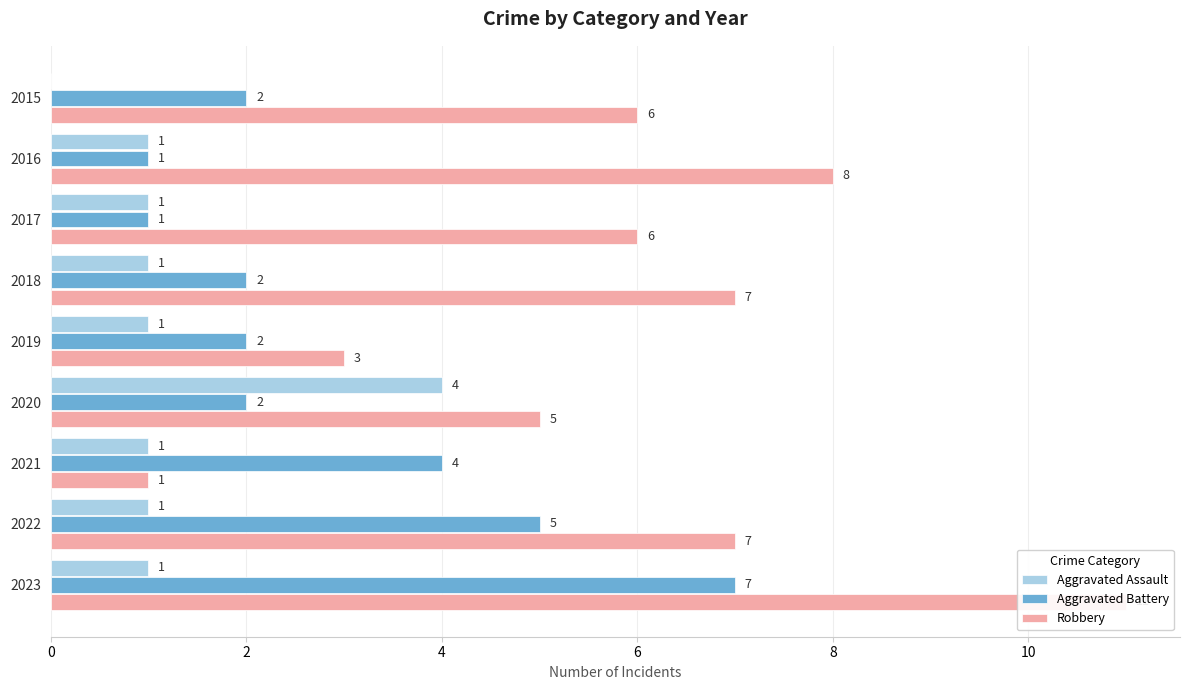

The value of Robbery at 2022 is 7. True or false?

True